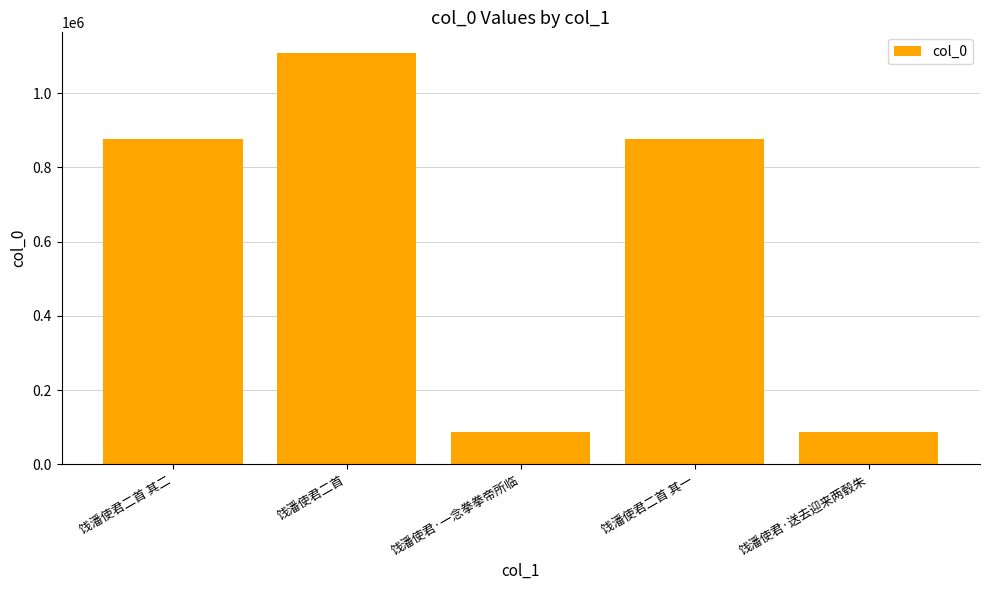

What is the difference between the maximum and minimum values?

1020481